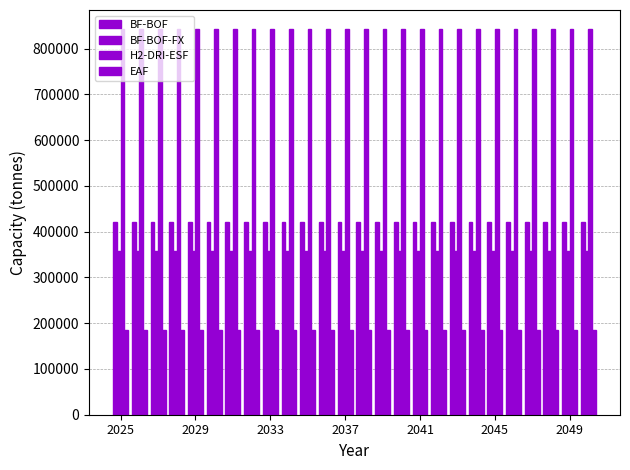

Count the number of categories in the chart.

26